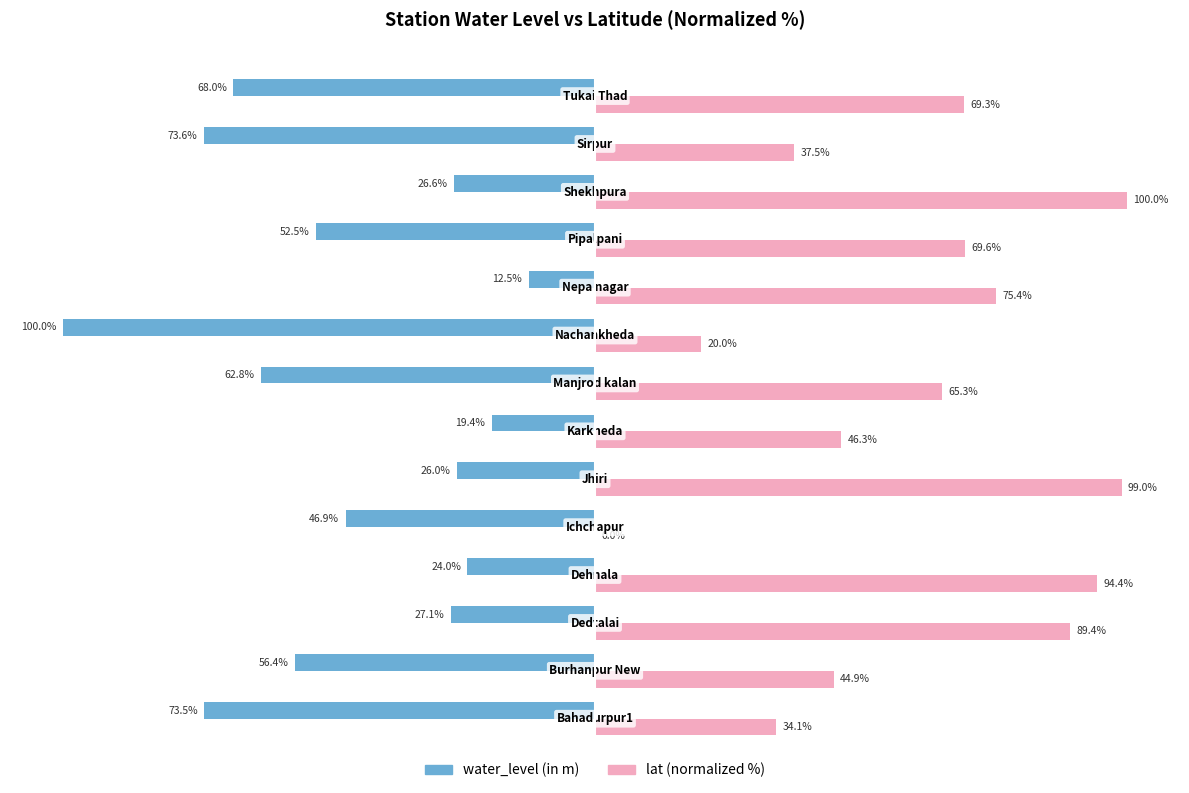

What are all the series names shown in the legend?

water_level (in m), lat (normalized %)